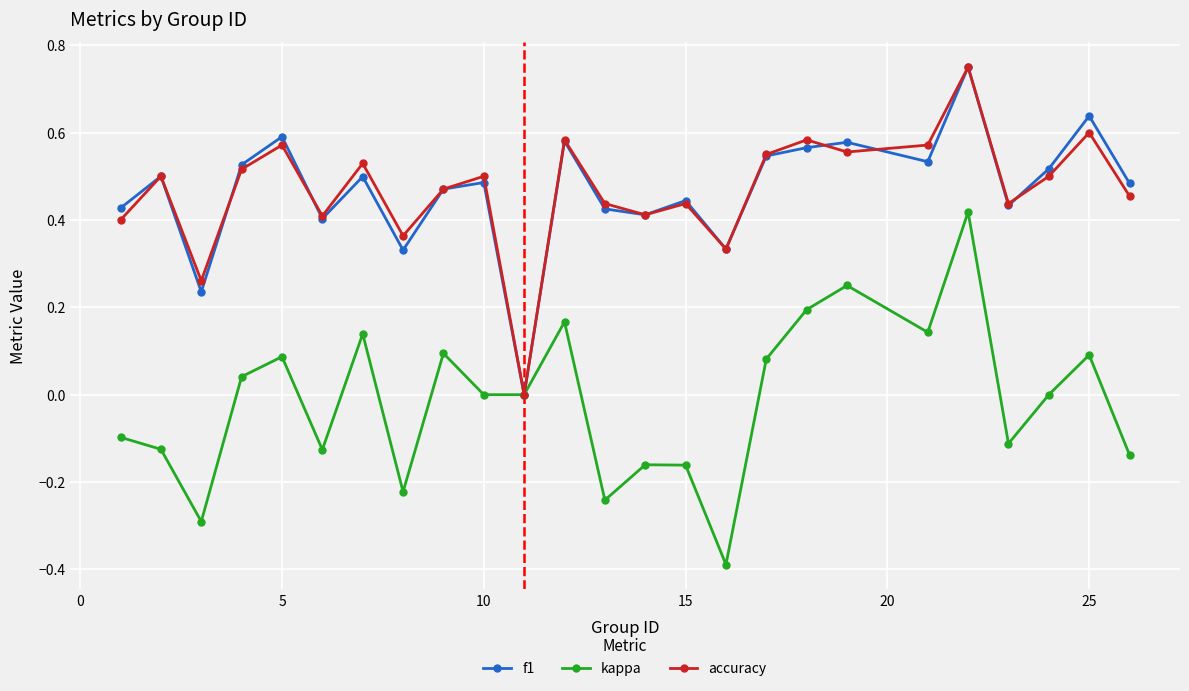

True or false: f1 has more than 1 points higher than both neighbors.

True